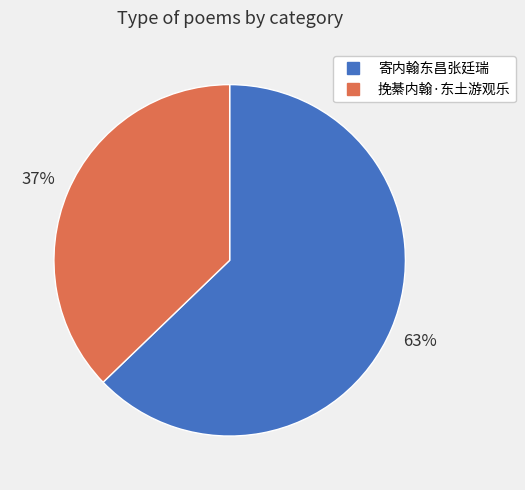

To the nearest percent, what is the average slice percentage?

50%